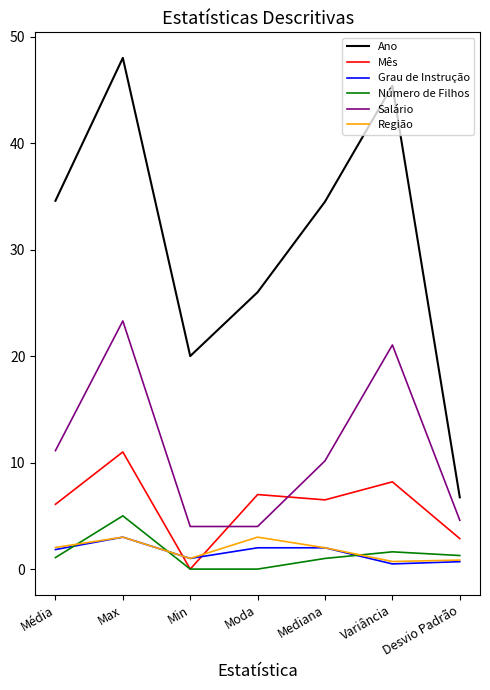

Which series changed the most between Max and Desvio Padrão?

Ano